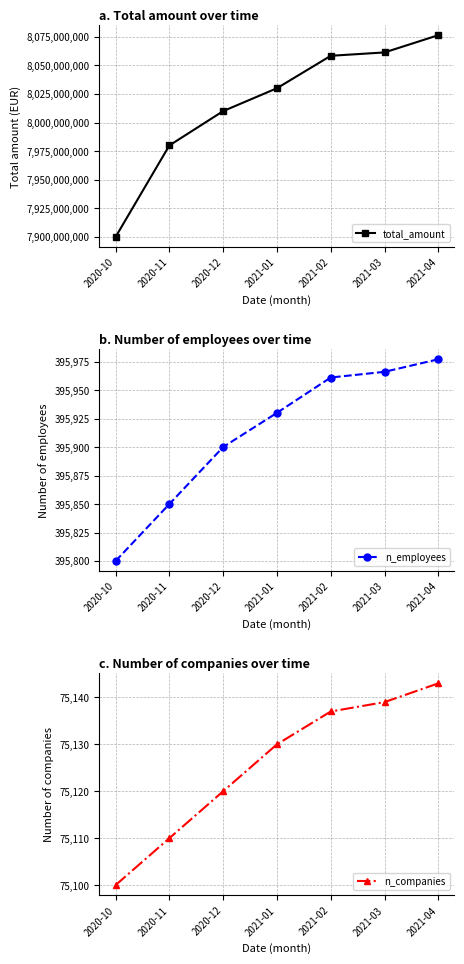

True or false: n_companies has more than 0 interior local peaks.

False